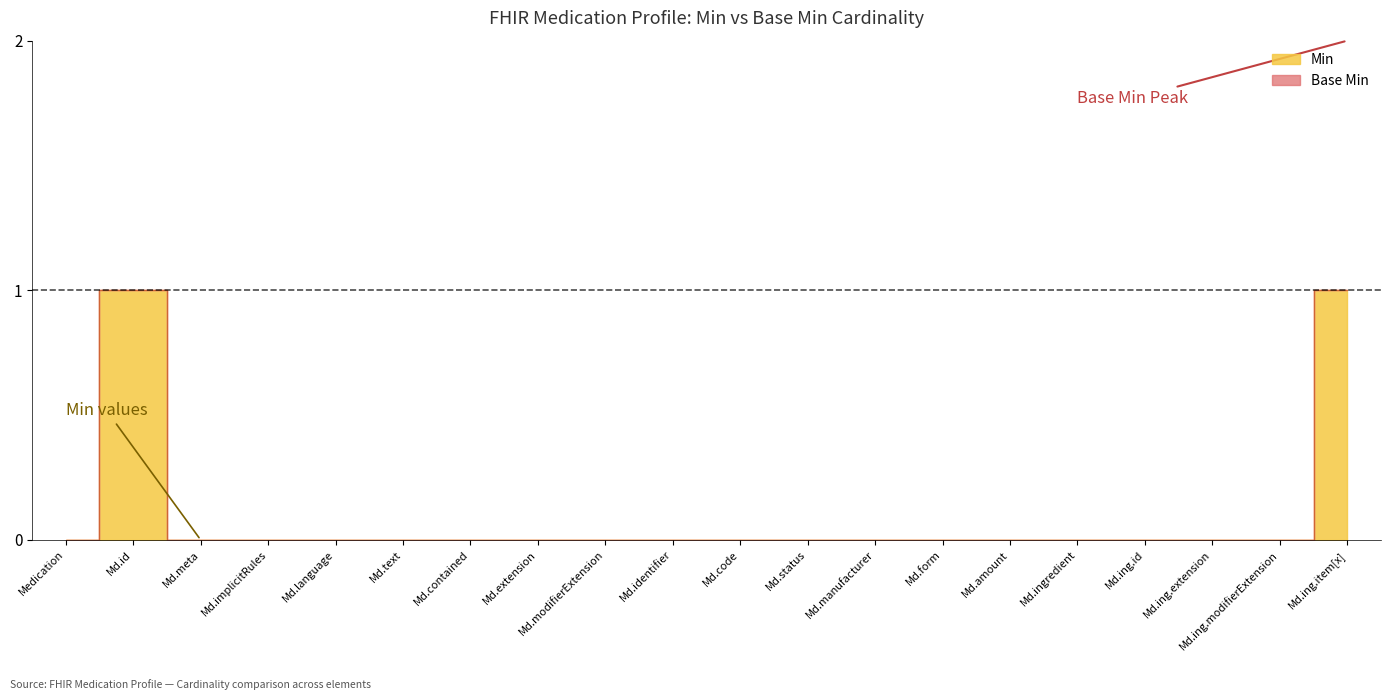

The value at Md.meta is 0. True or false?

True